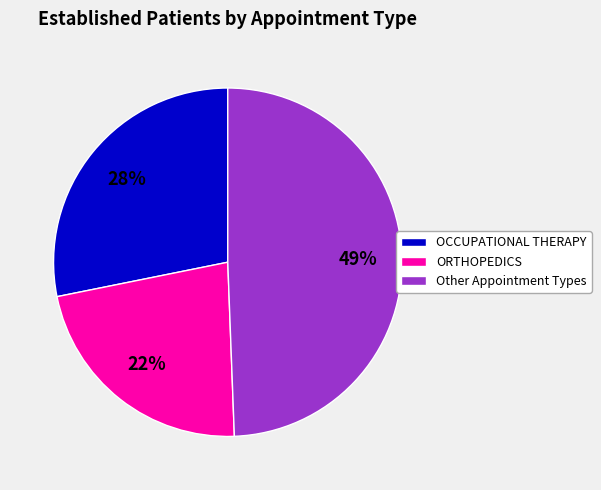

To the nearest percent, what is the combined percentage of Other Appointment Types and OCCUPATIONAL THERAPY?

78%